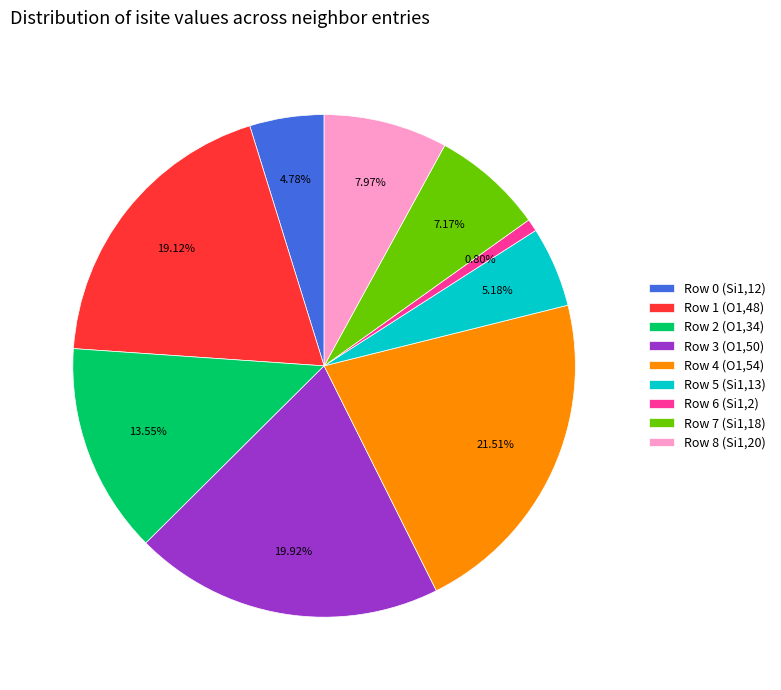

Is there a majority slice in this chart?

No